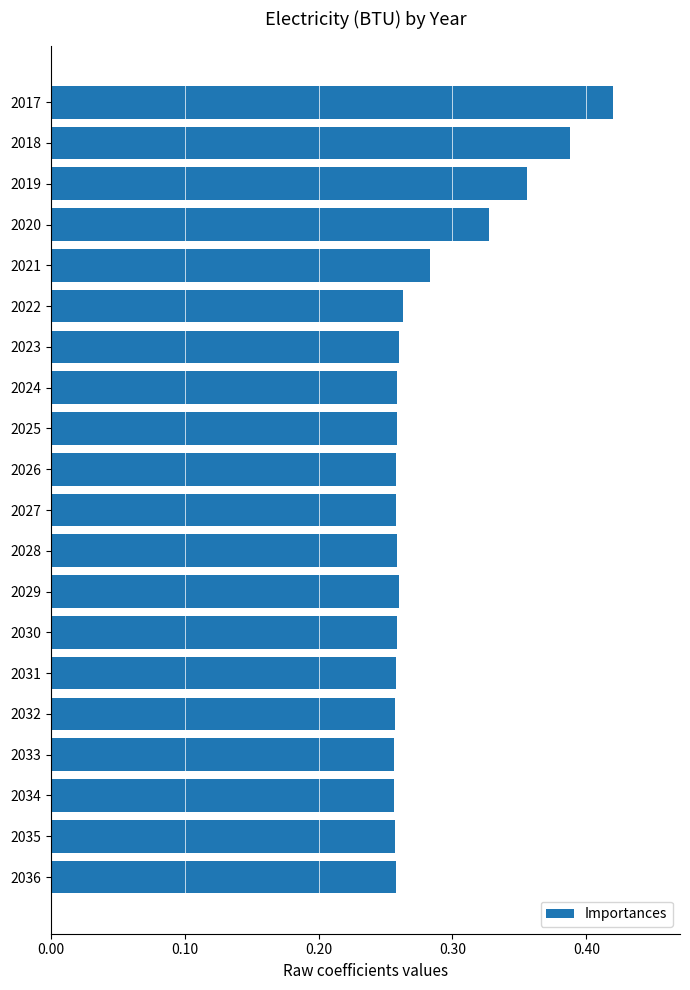

At which category does the chart reach its peak across all series?

2017